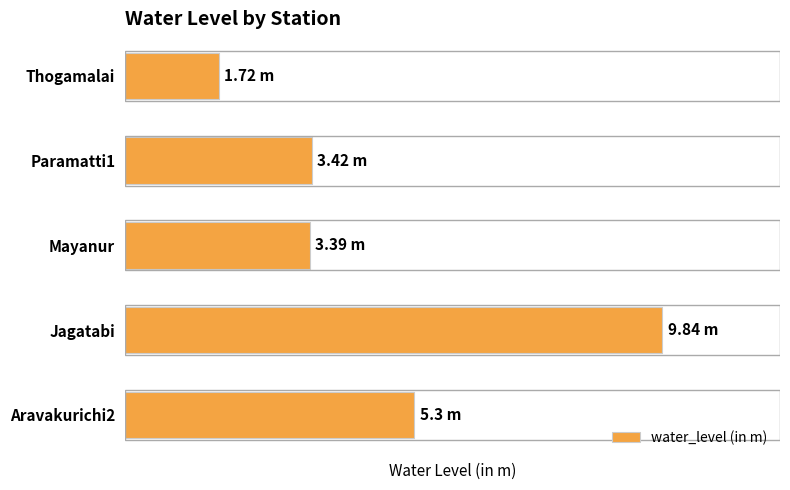

Are the bars horizontal?

Yes